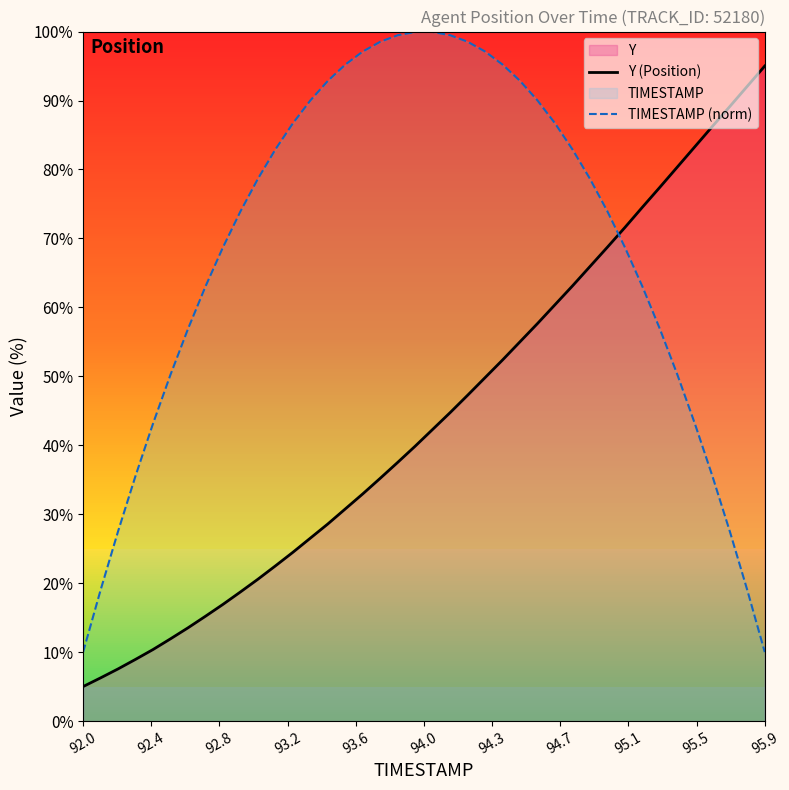

Rank the series by their average value, from highest to lowest.

TIMESTAMP (norm), Y (Position)